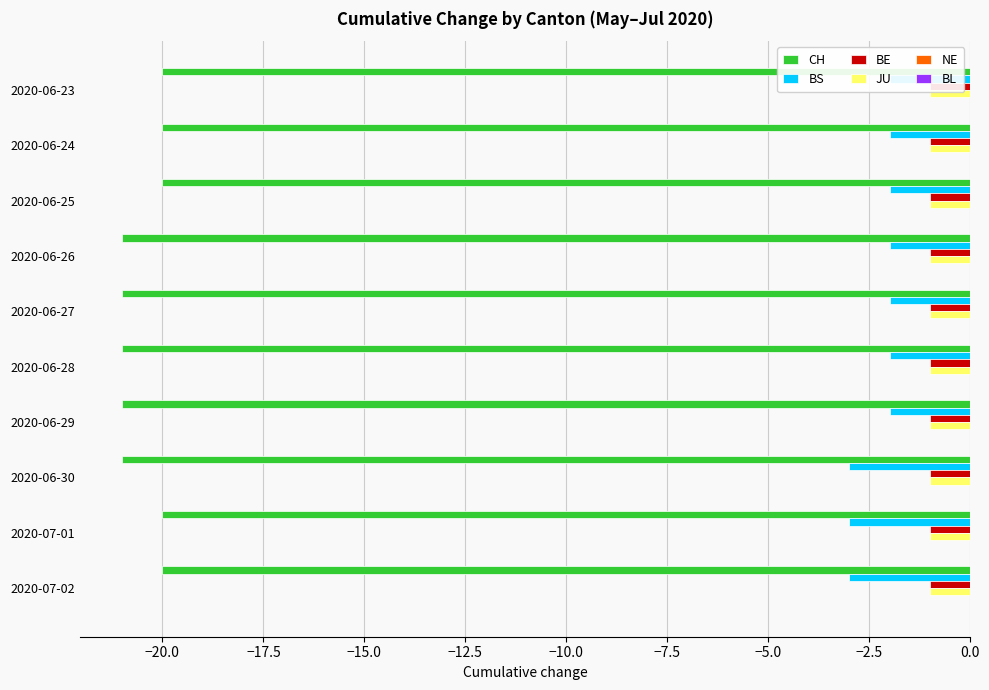

Reading left to right, transcribe all the data shown in this chart.

CH: -20.0	-20.0	-20.0	-21.0	-21.0	-21.0	-21.0	-21.0	-20.0	-20.0
BS: -2.0	-2.0	-2.0	-2.0	-2.0	-2.0	-2.0	-3.0	-3.0	-3.0
BE: 0.1	0.1	0.1	0.1	0.1	0.1	0.1	0.1	0.1	0.1
JU: 0.1	0.1	0.1	0.1	0.1	0.1	0.1	0.1	0.1	0.1
NE: 0.1	0.1	0.1	0.1	0.1	0.1	0.1	0.1	0.1	0.1
BL: 0.1	0.1	0.1	0.1	0.1	0.1	0.1	0.1	0.1	0.1